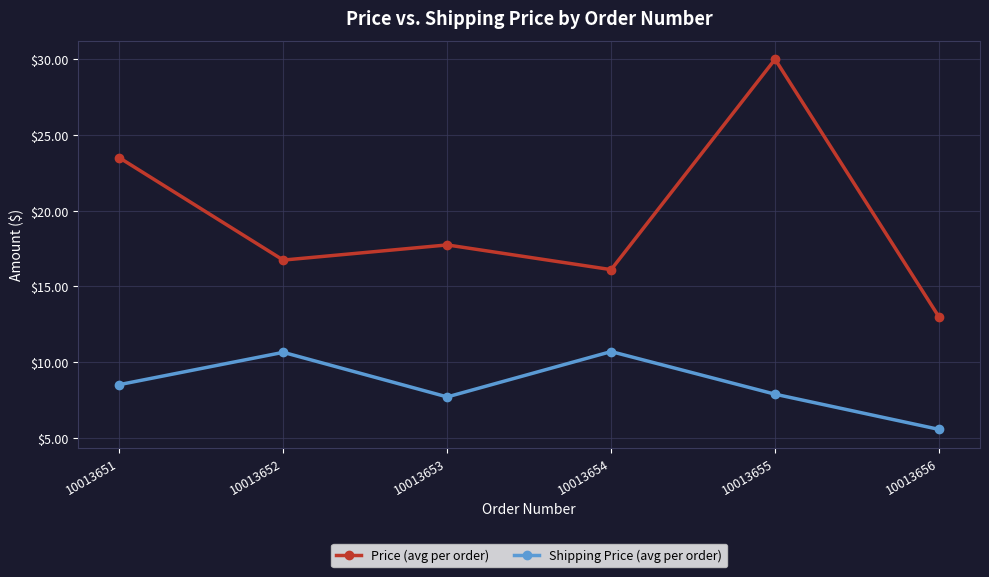

Rank the series at 10013653 from lowest to highest value.

Shipping Price (avg per order), Price (avg per order)